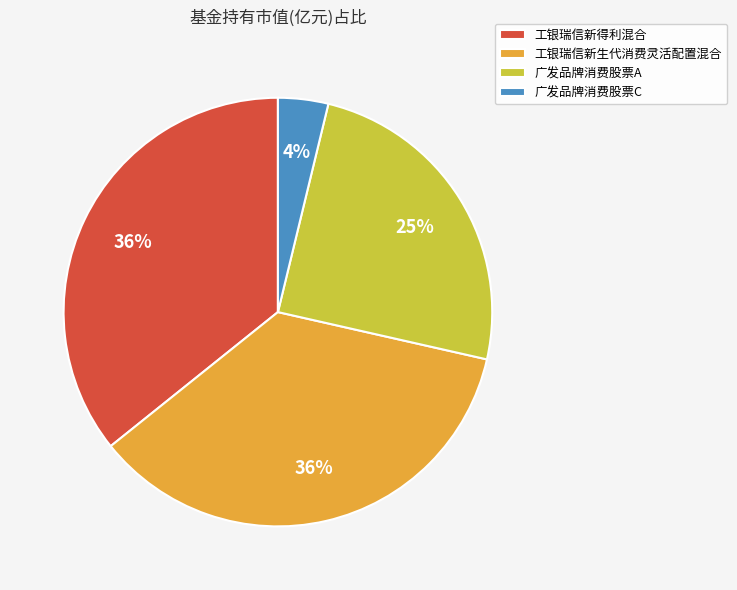

Which slice is the smallest?

广发品牌消费股票C